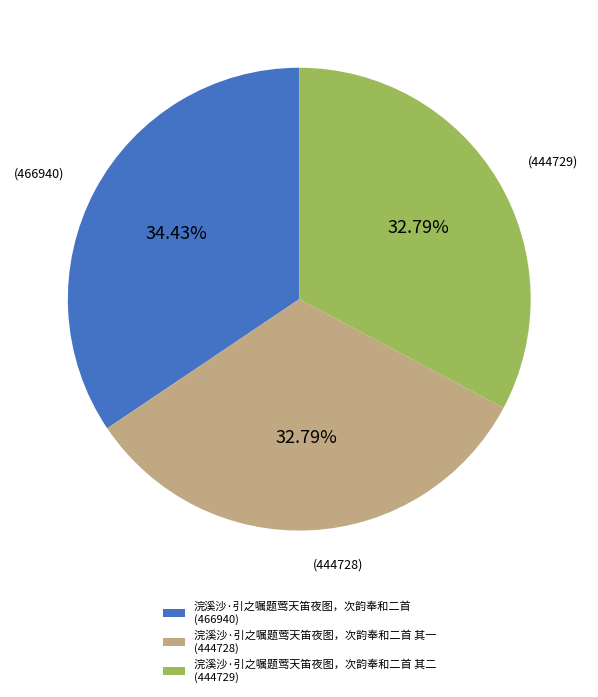

Does 浣溪沙·引之嘱题莺天笛夜图，次韵奉和二首 其一 (444728) represent more than half of the total?

No